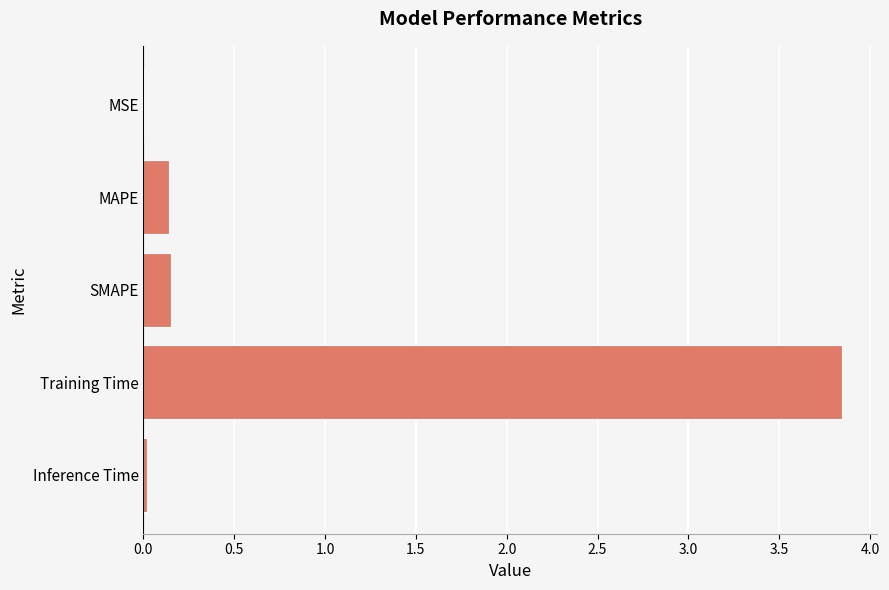

What is the sum of all values?

4.2